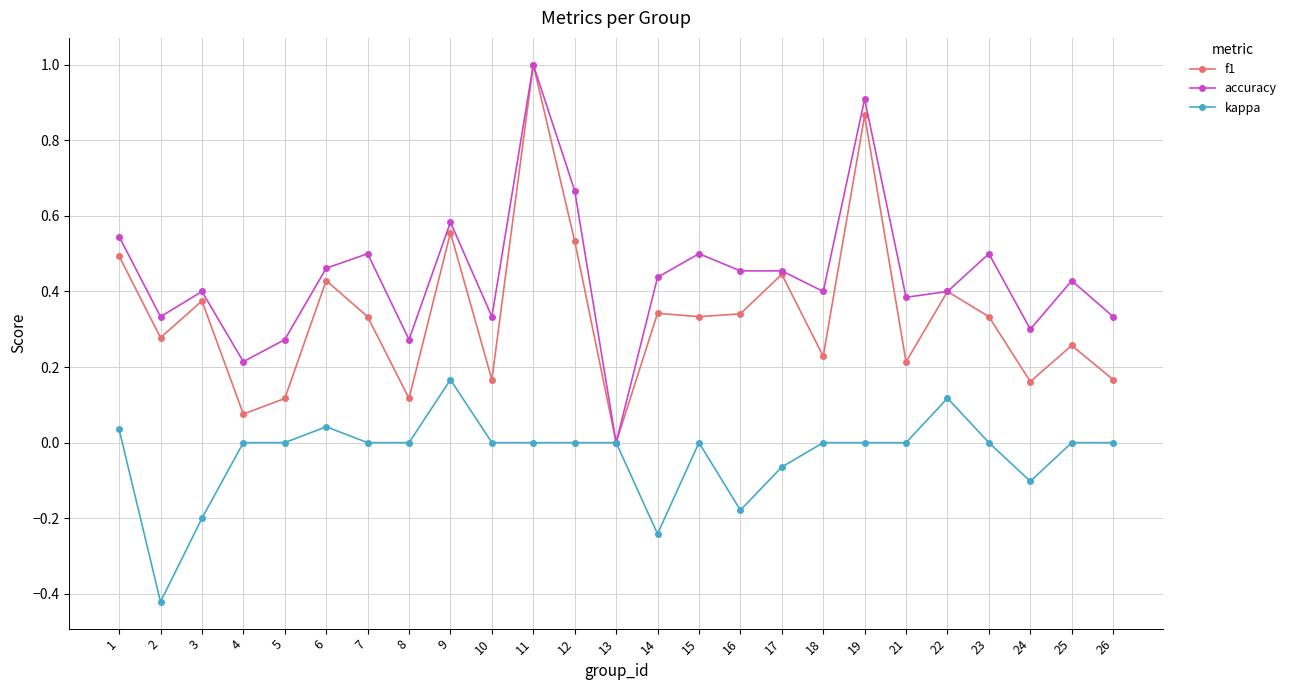

How many values in f1 are above zero?

24